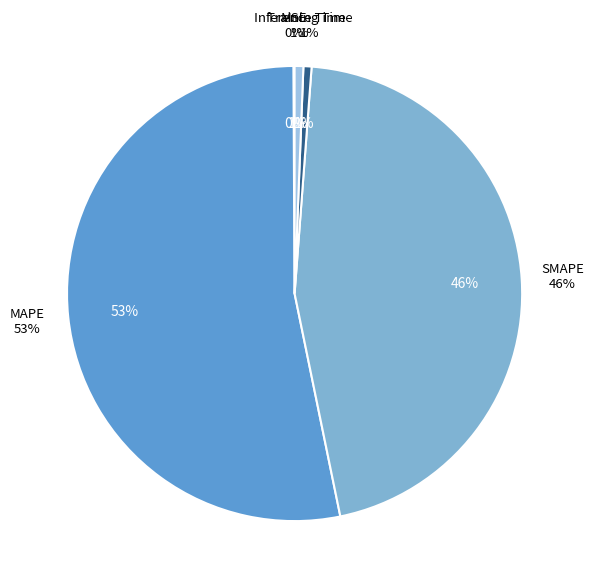

Rank the categories by value from lowest to highest.

MSE, Training Time, Inference Time, SMAPE, MAPE